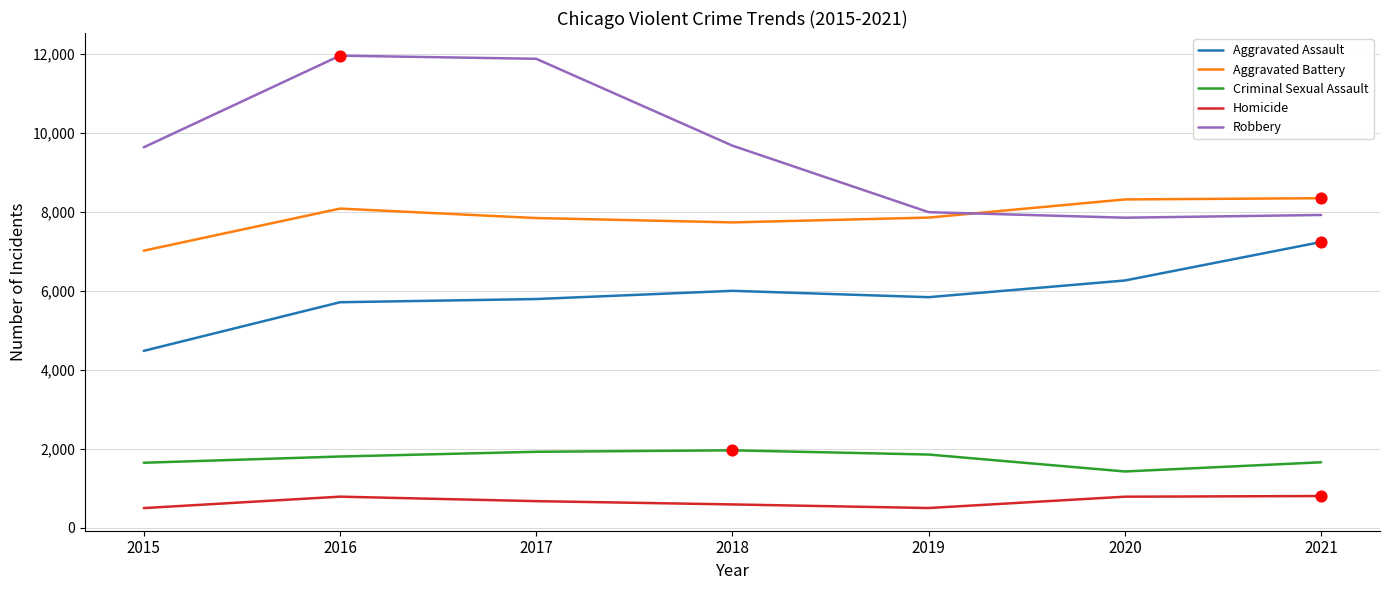

What are all the series names shown in the legend?

Aggravated Assault, Aggravated Battery, Criminal Sexual Assault, Homicide, Robbery